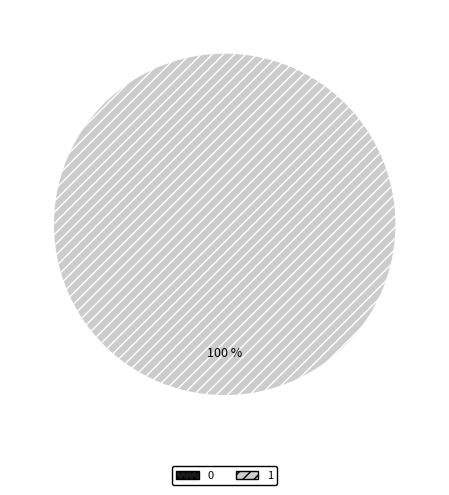

To the nearest percent, what is the difference between the largest and smallest slice percentages?

100%